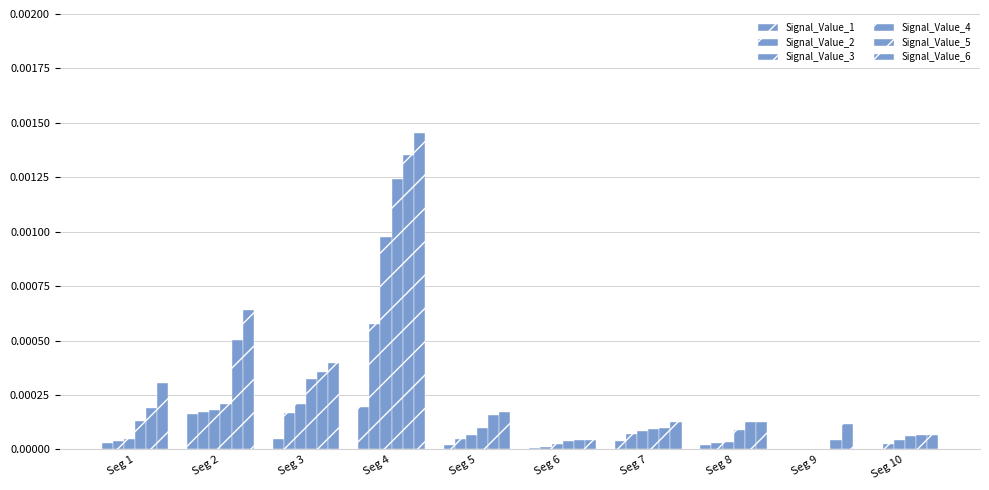

How many groups of bars are there?

10